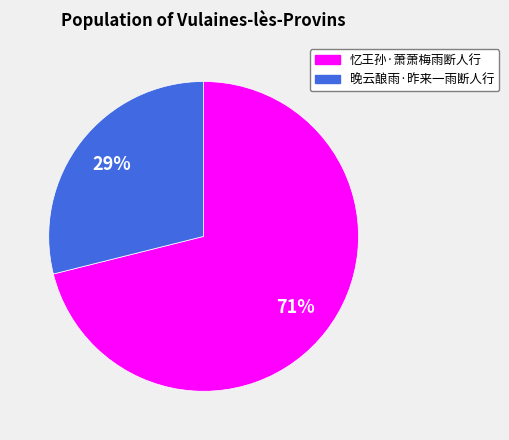

Is 晚云酿雨·昨来一雨断人行 the majority of the pie?

No